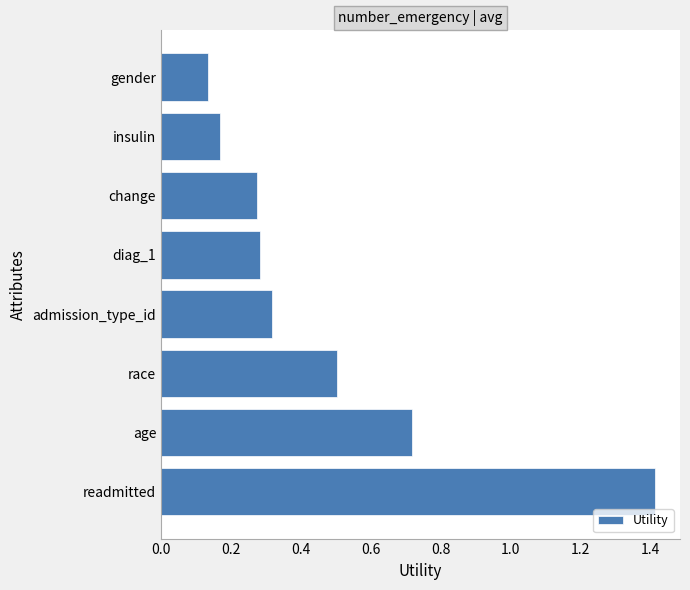

True or false: the data shows 0.5 at race.

True